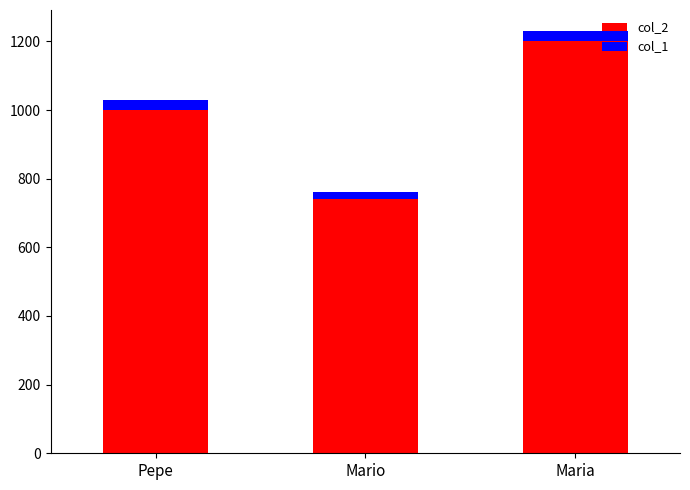

What are all the series names shown in the legend?

col_2, col_1